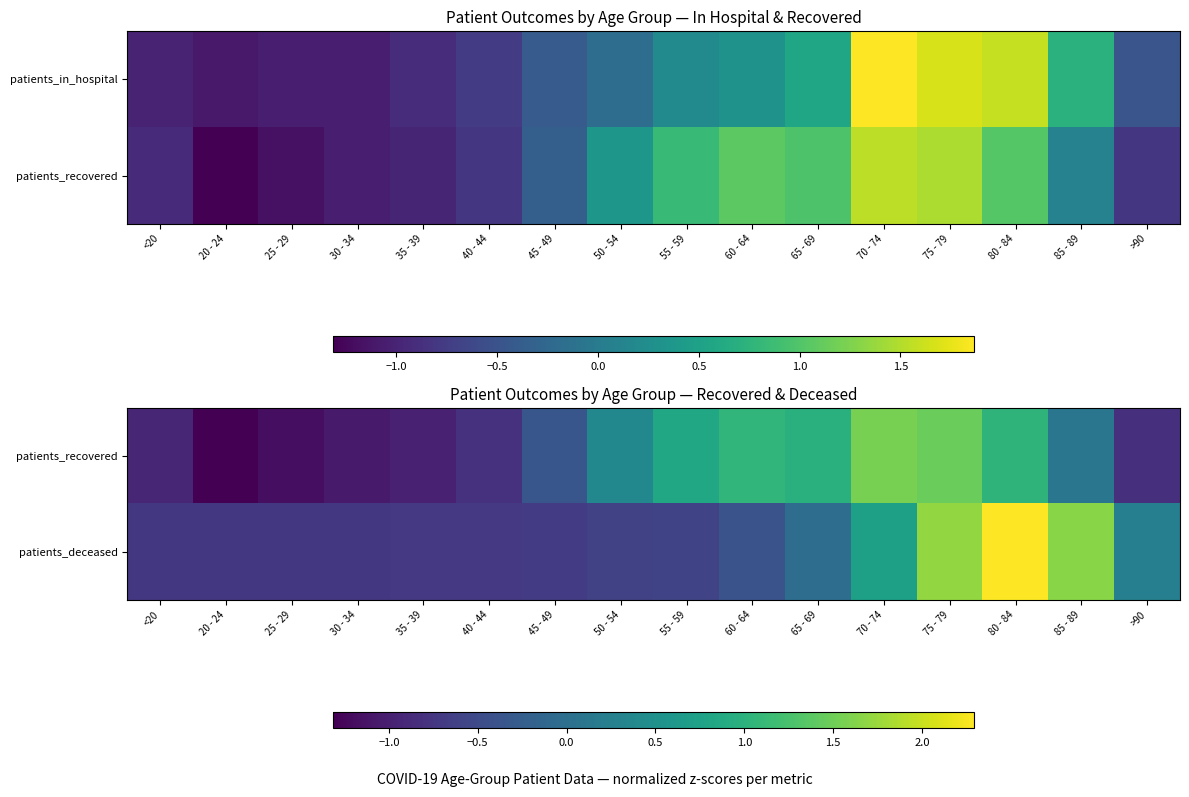

How many negative values does the patients_deceased series have?

11